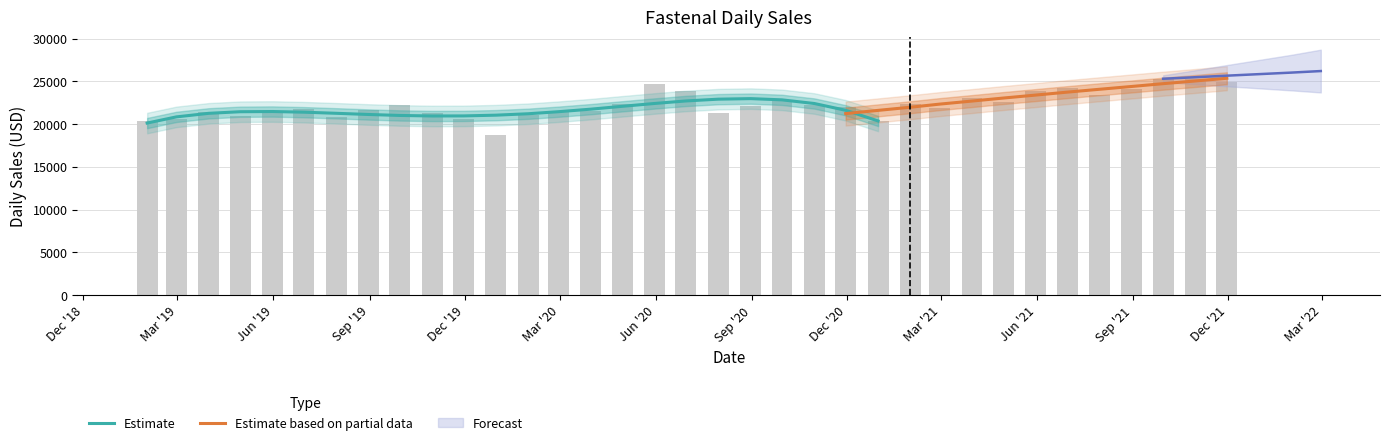

How many bars are there in total?

35